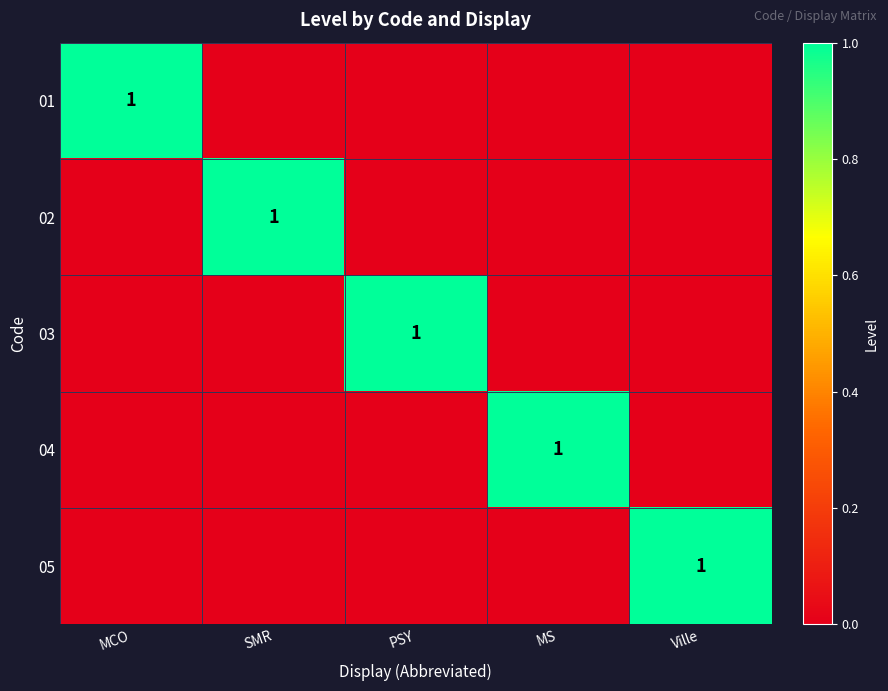

Count the number of data series in this chart.

5